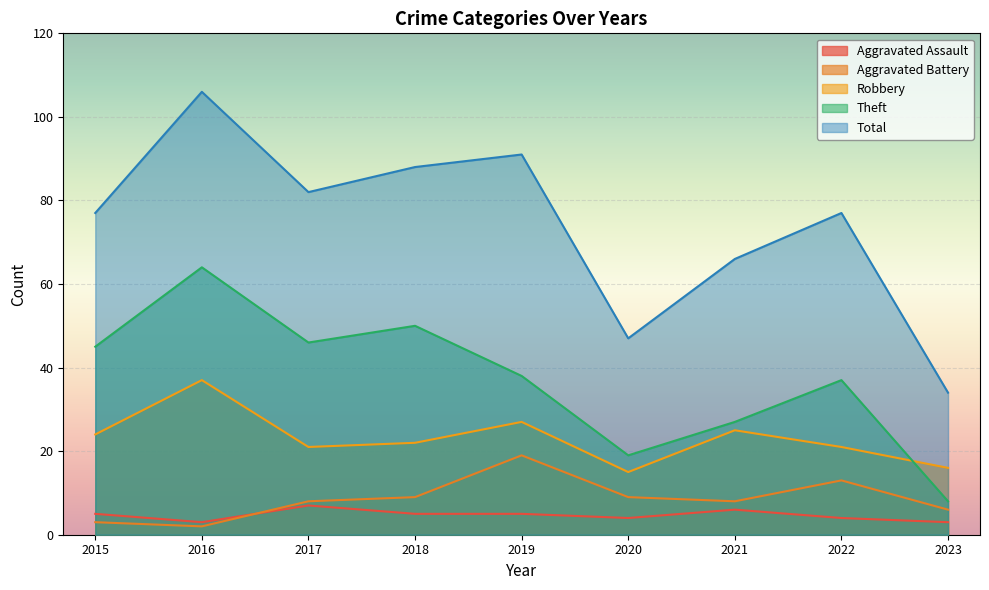

Reading left to right, extract all data points from this chart.

Aggravated Assault: 2015=5	2016=3	2017=7	2018=5	2019=5	2020=4	2021=6	2022=4	2023=3
Aggravated Battery: 2015=3	2016=2	2017=8	2018=9	2019=19	2020=9	2021=8	2022=13	2023=6
Robbery: 2015=24	2016=37	2017=21	2018=22	2019=27	2020=15	2021=25	2022=21	2023=16
Theft: 2015=45	2016=64	2017=46	2018=50	2019=38	2020=19	2021=27	2022=37	2023=8
Total: 2015=77	2016=106	2017=82	2018=88	2019=91	2020=47	2021=66	2022=77	2023=34